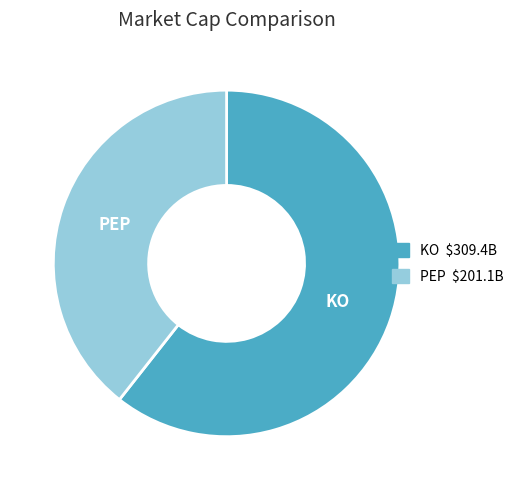

Is there any slice that represents more than half of the pie?

Yes